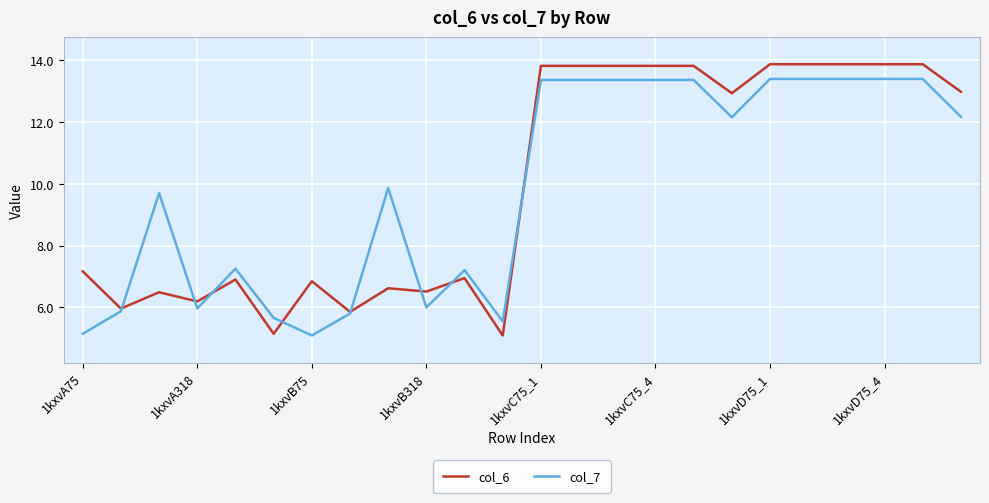

Does the chart have visible grid lines?

Yes